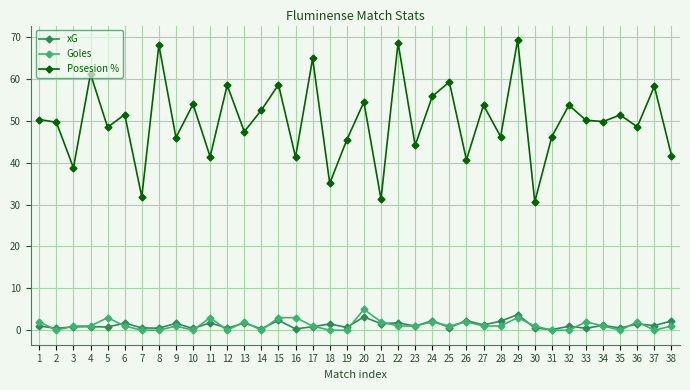

Which series has the largest range (max minus min)?

Posesion %